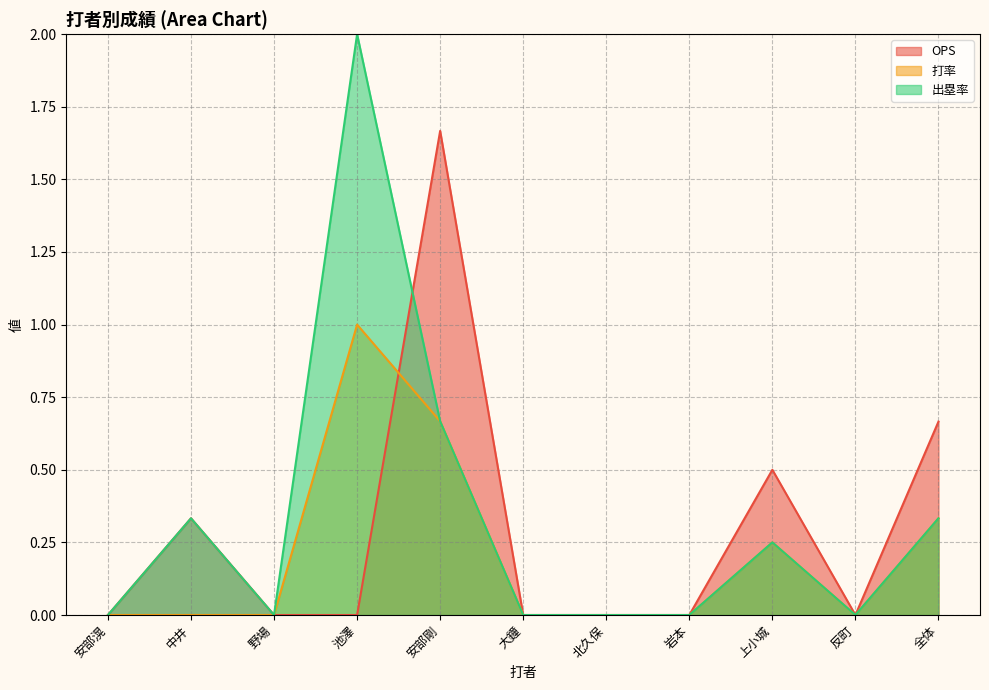

Which series changed the most between 野場 and 池澤?

出塁率